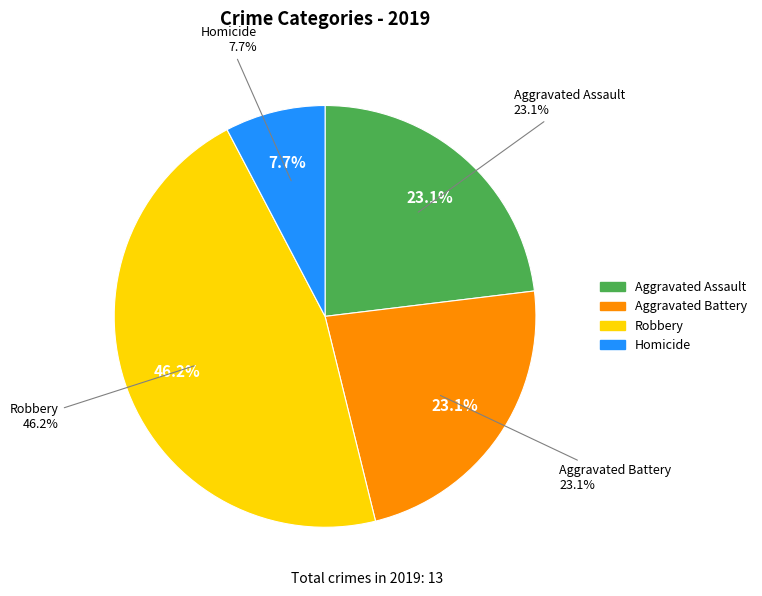

Is it true that Aggravated Assault is 23% of the pie?

True